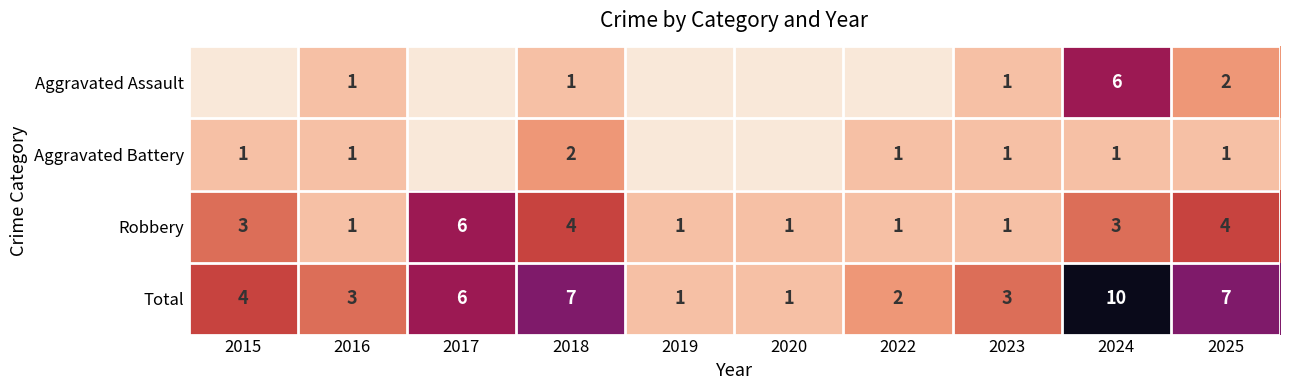

At which label is Total closest to 5?

2015